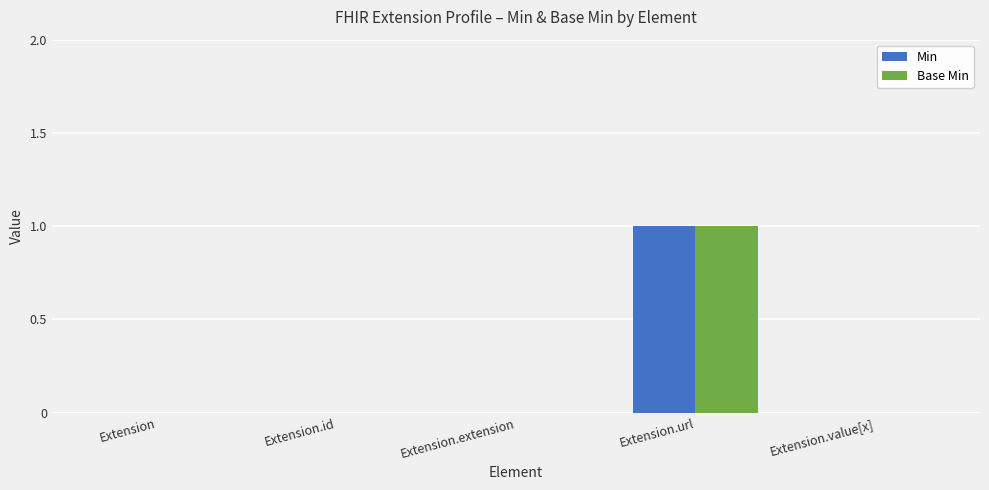

Are the bars grouped side by side (vs. stacked)?

Yes